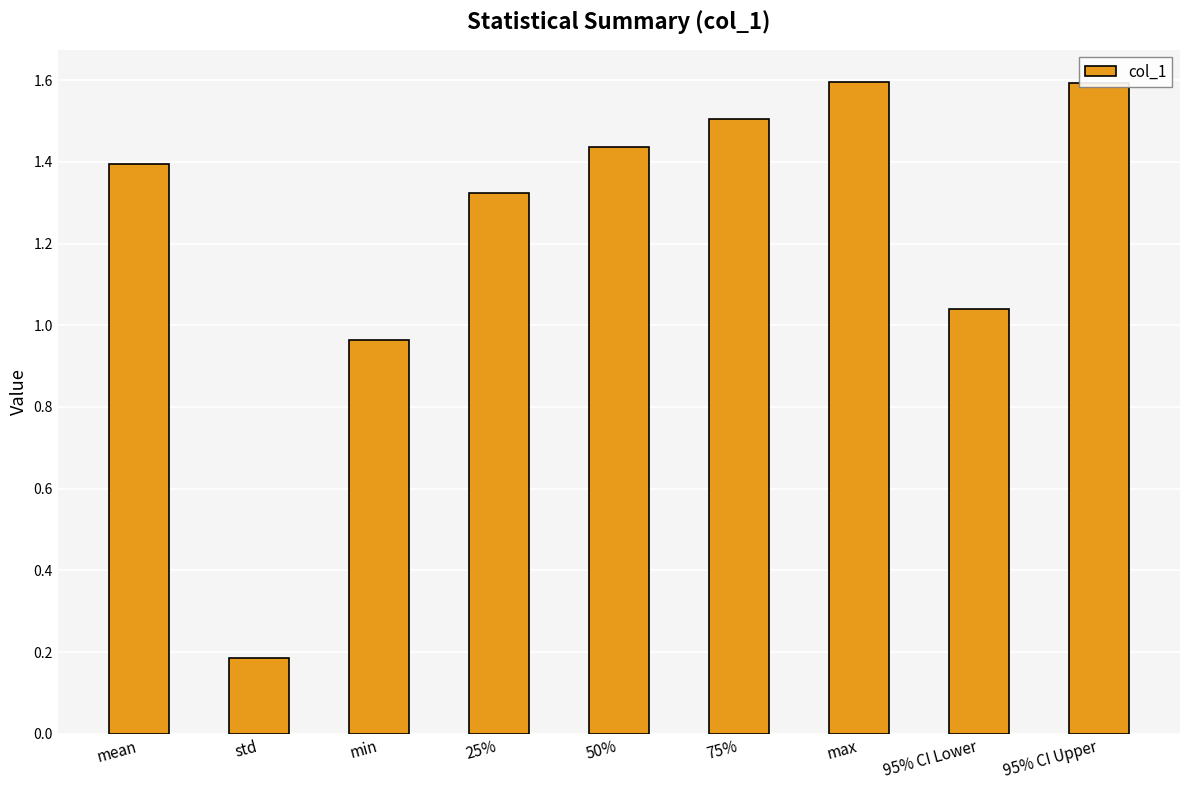

What is the maximum value shown in the chart?

1.6